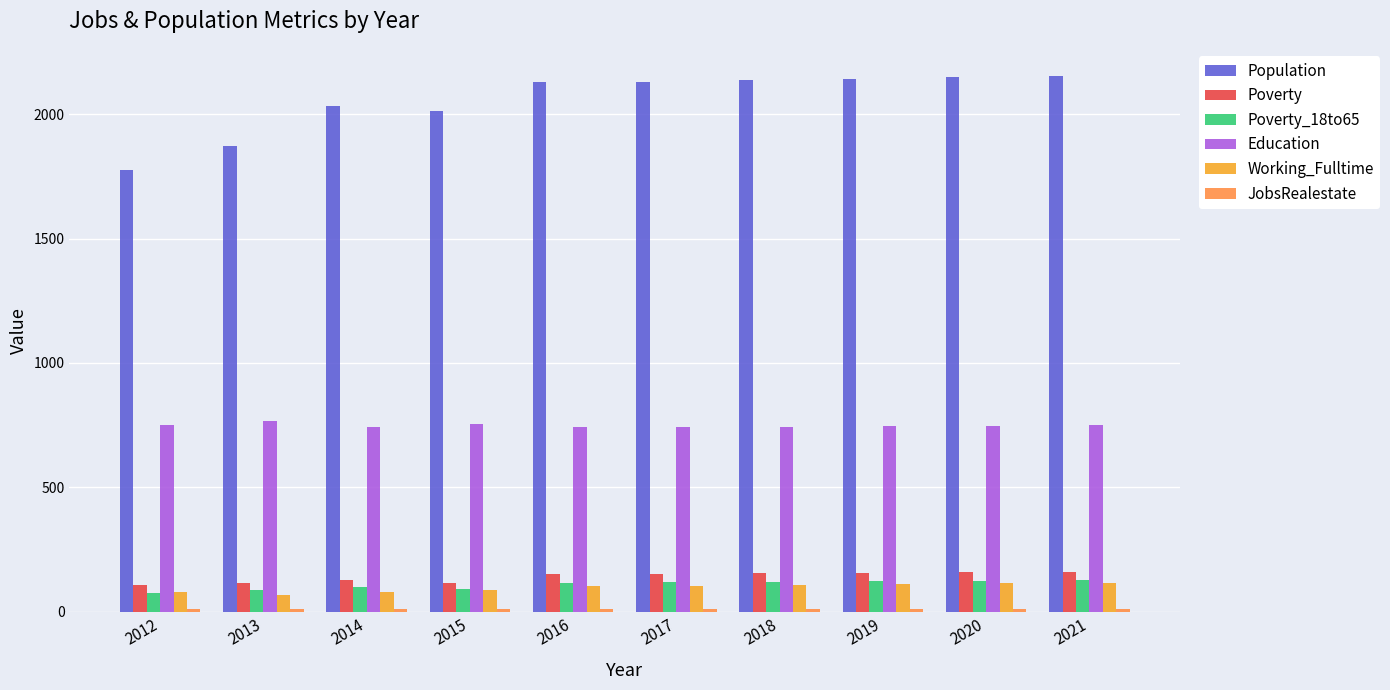

What value does the Poverty series have at 2014?

128